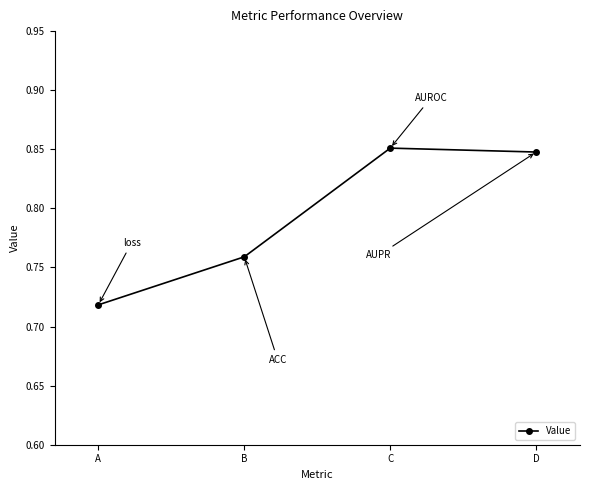

Count the values in the range 0 to 1.

4